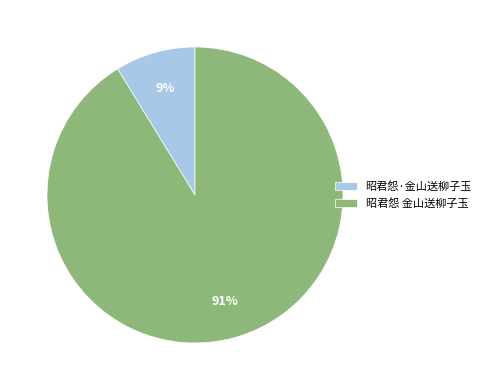

To the nearest percent, what percentage of the pie is 昭君怨·金山送柳子玉?

9%